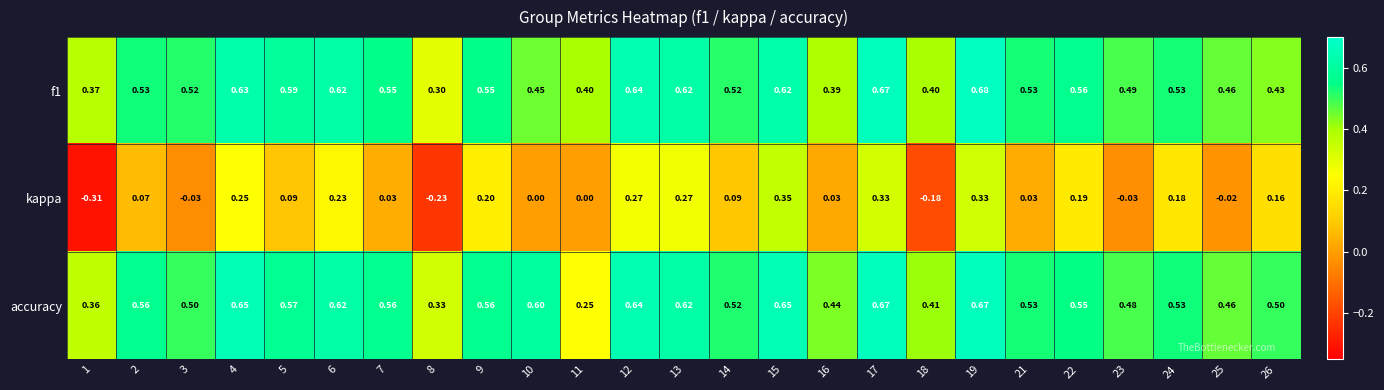

Count the number of categories in the chart.

25